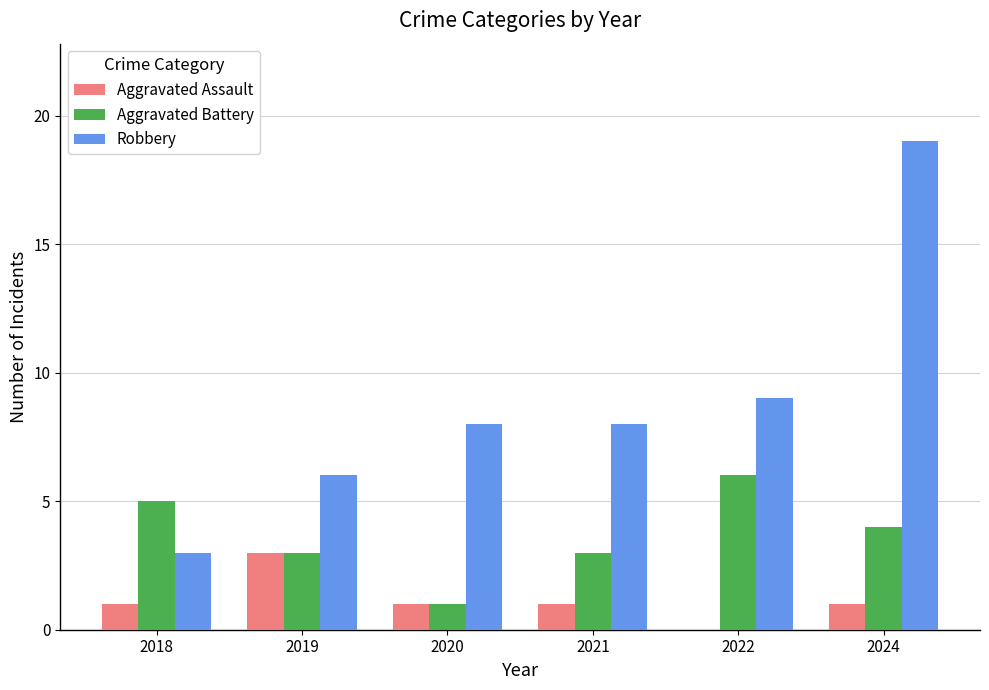

Which category has the highest value in the Robbery series?

2024